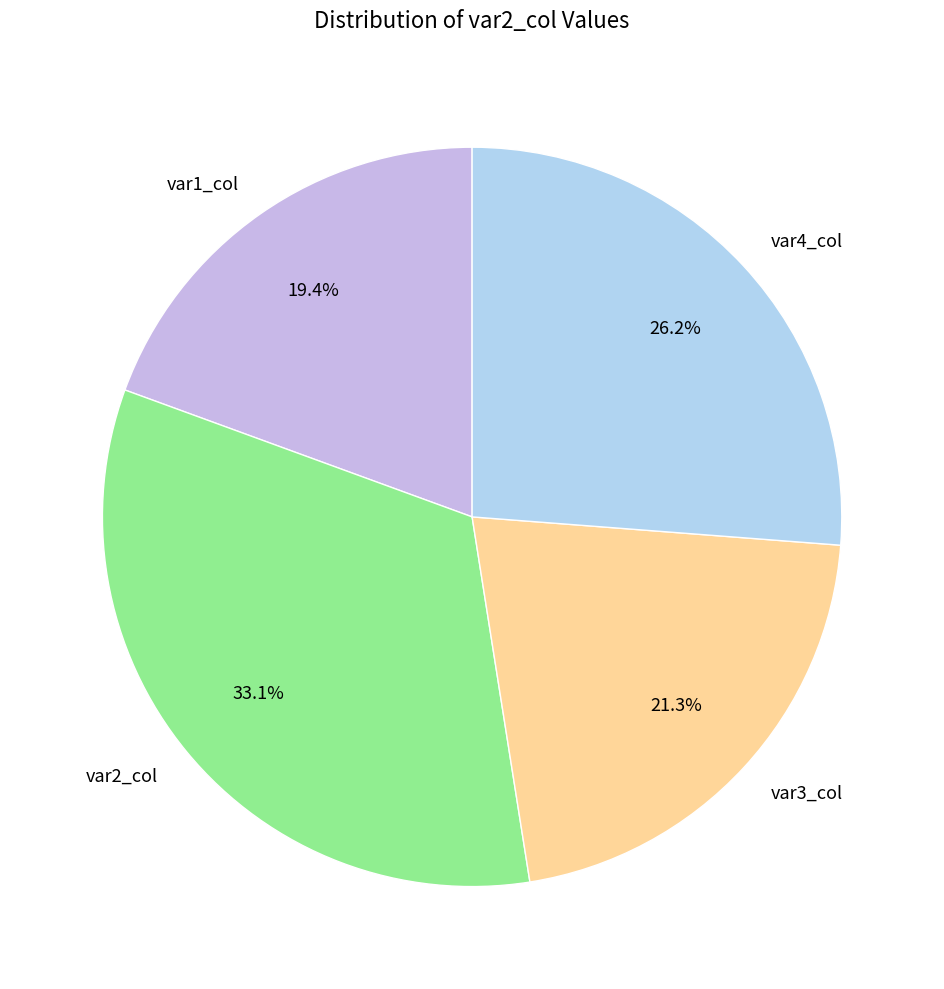

Which category has the smallest portion of the pie?

var1_col